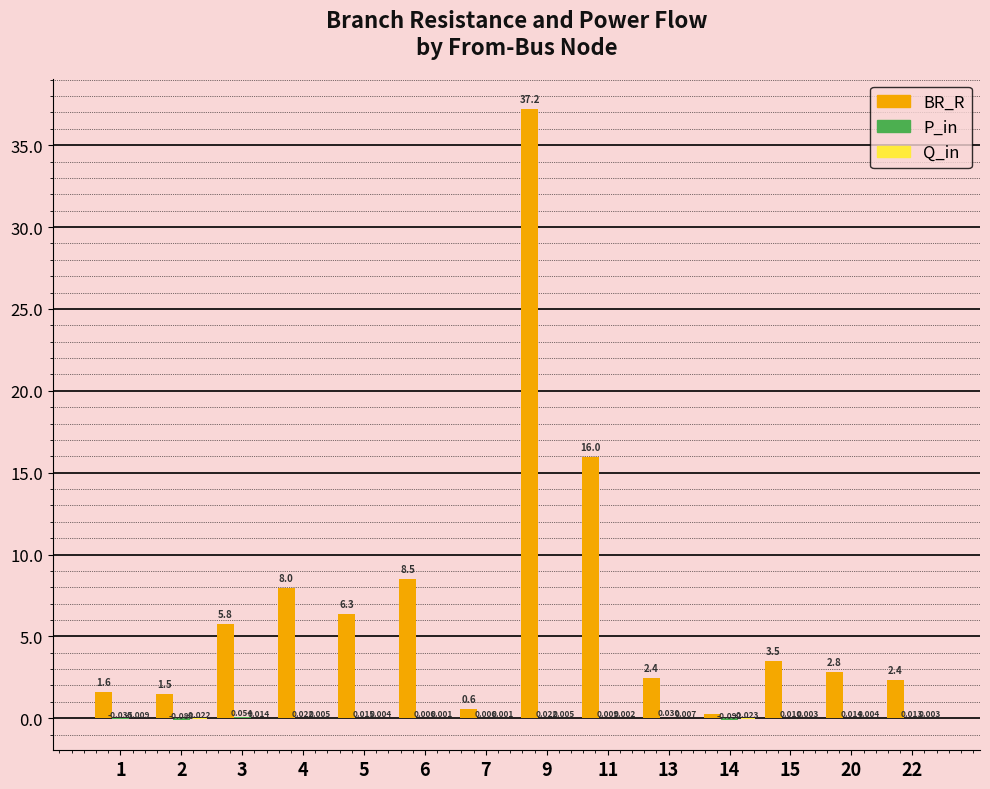

Which series changed the most between 4 and 20?

BR_R